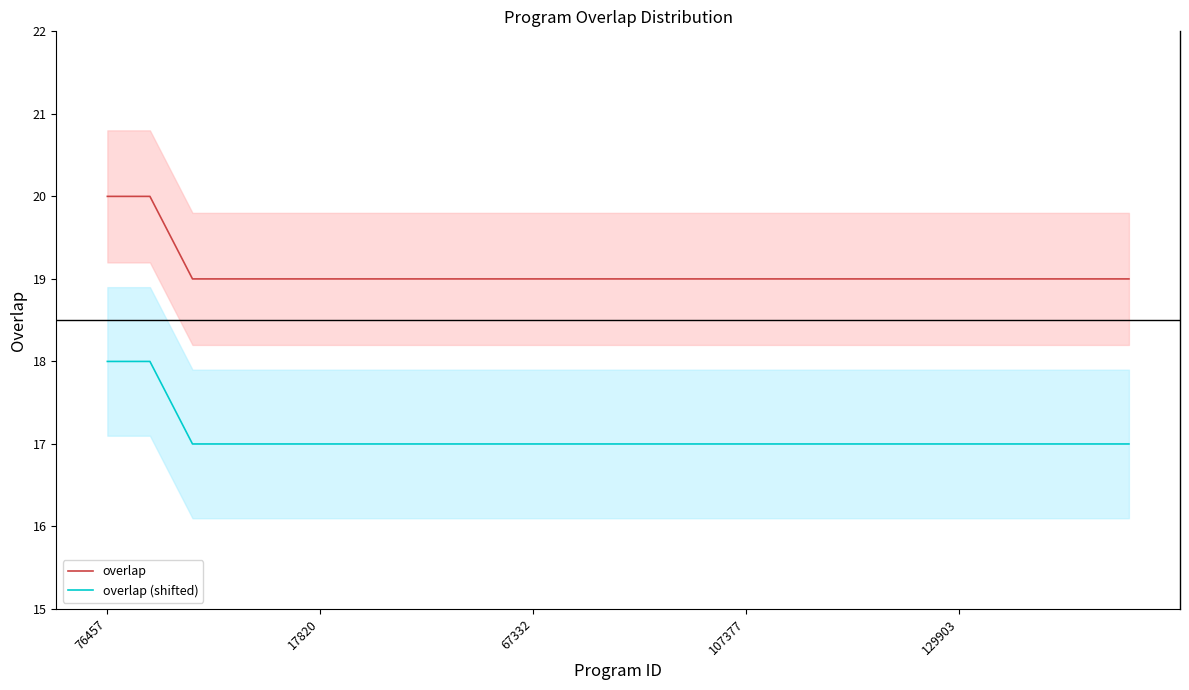

What is the minimum value for overlap (shifted)?

17